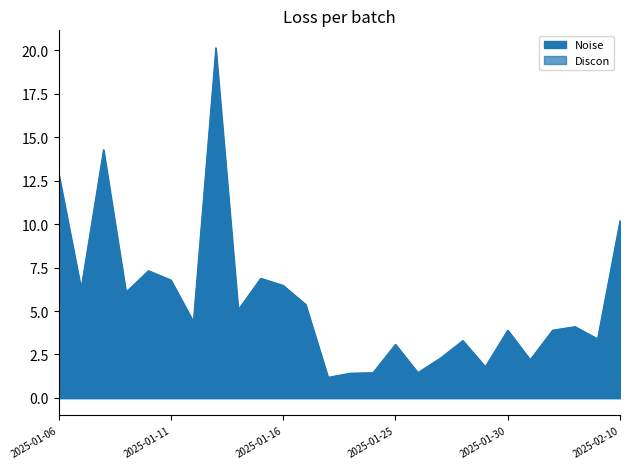

List the labels in order of value, largest first.

2025-01-13, 2025-01-08, 2025-01-06, 2025-02-10, 2025-01-10, 2025-01-15, 2025-01-11, 2025-01-16, 2025-01-07, 2025-01-09, 2025-01-21, 2025-01-14, 2025-01-12, 2025-02-02, 2025-01-30, 2025-02-01, 2025-02-11, 2025-01-28, 2025-01-25, 2025-01-27, 2025-01-31, 2025-01-29, 2025-01-26, 2025-01-24, 2025-01-23, 2025-01-22